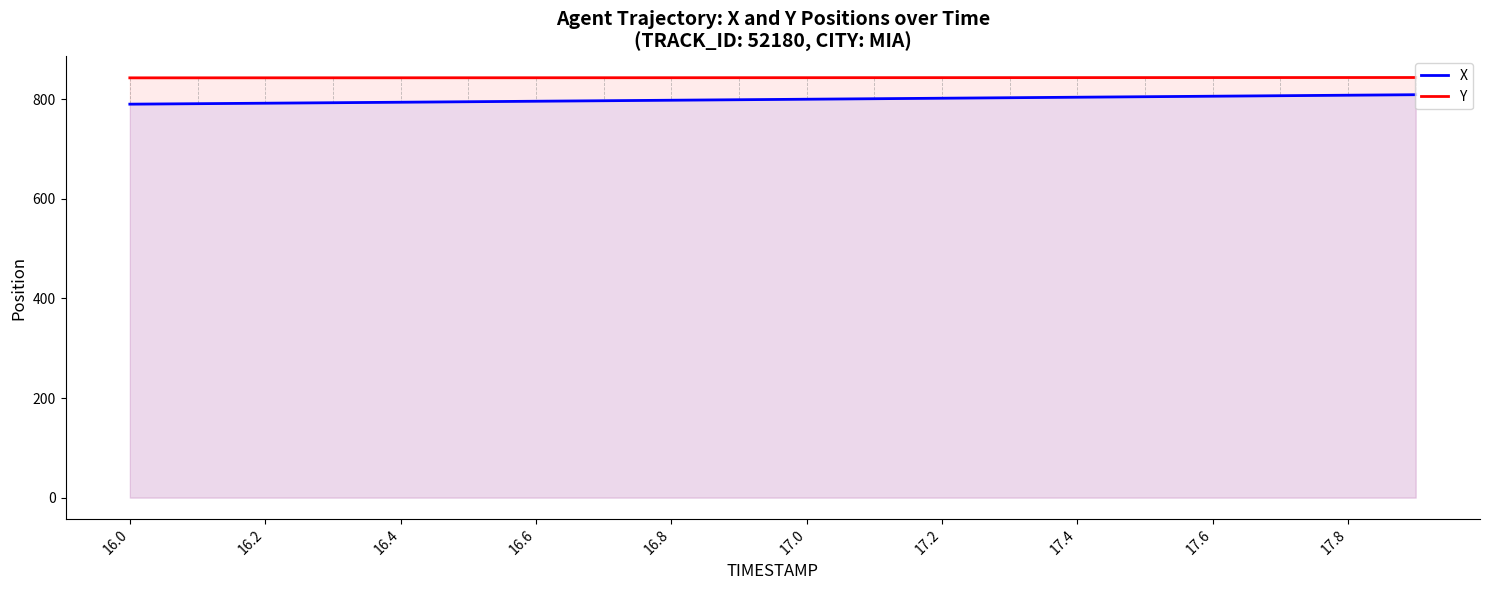

What are all the series names shown in the legend?

X, Y